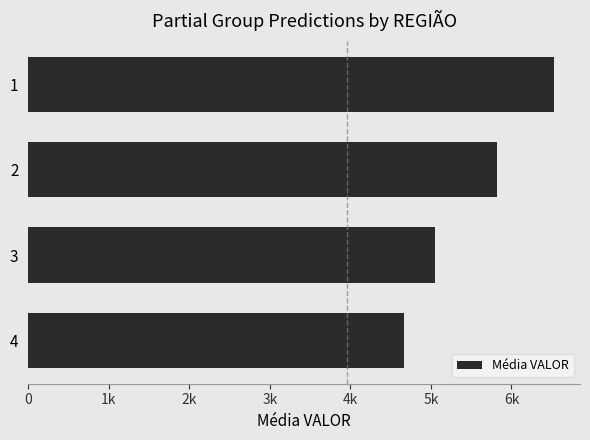

What is the minimum value shown in the chart?

4661.6